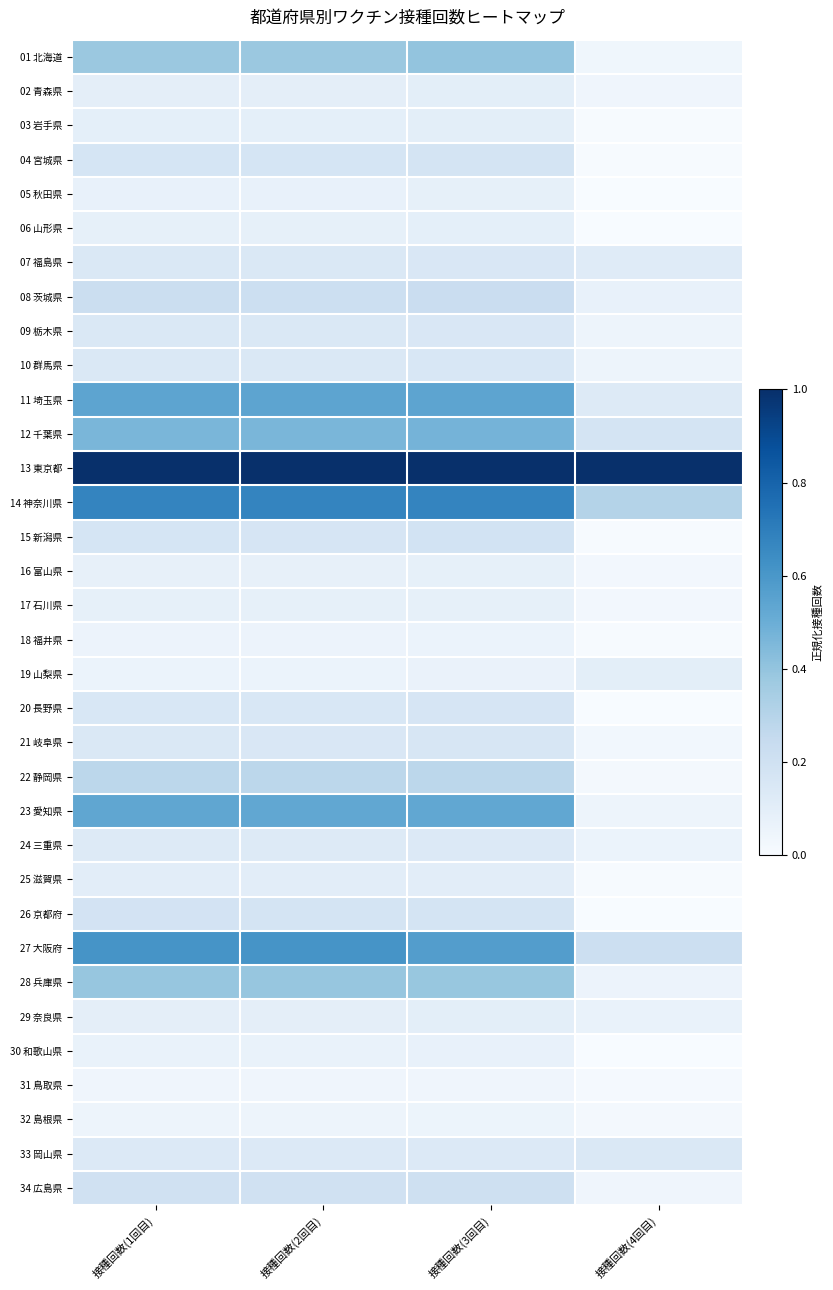

Rank the series at 接種回数(2回目) from highest to lowest value.

13 東京都, 14 神奈川県, 27 大阪府, 11 埼玉県, 23 愛知県, 12 千葉県, 28 兵庫県, 01 北海道, 22 静岡県, 08 茨城県, 34 広島県, 26 京都府, 04 宮城県, 15 新潟県, 20 長野県, 21 岐阜県, 09 栃木県, 10 群馬県, 07 福島県, 33 岡山県, 24 三重県, 25 滋賀県, 29 奈良県, 02 青森県, 03 岩手県, 17 石川県, 06 山形県, 16 富山県, 05 秋田県, 30 和歌山県, 19 山梨県, 18 福井県, 32 島根県, 31 鳥取県